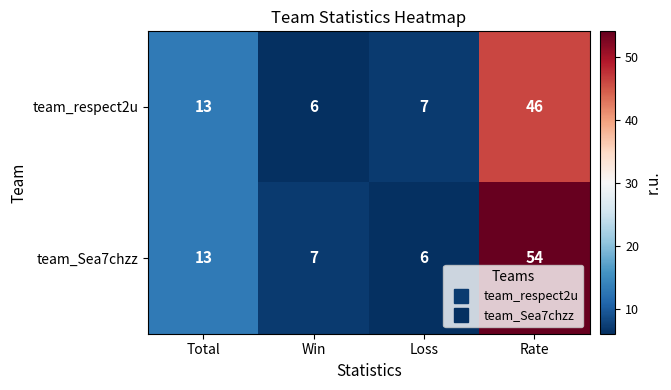

Rank the series by their maximum value, from highest to lowest.

team_Sea7chzz, team_respect2u